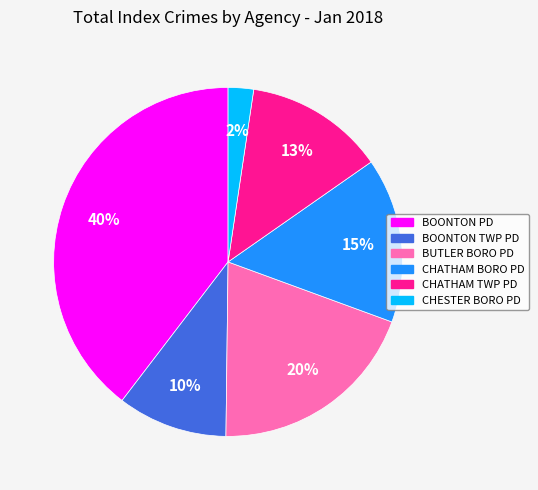

To the nearest percent, what percentage of the pie is CHATHAM TWP PD?

13%